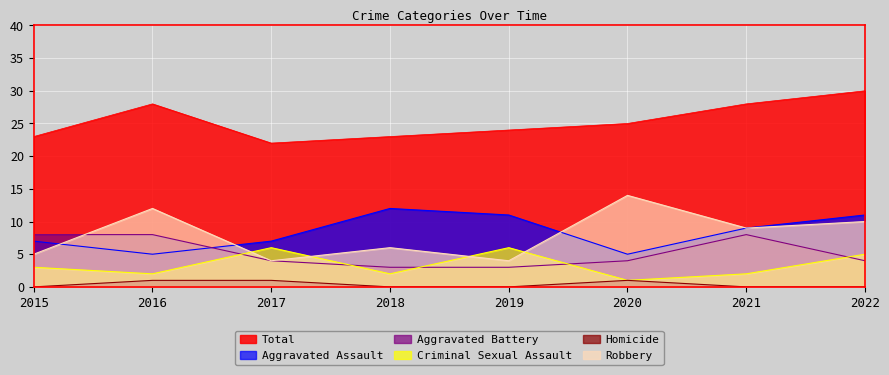

How many lines are shown in the chart?

6